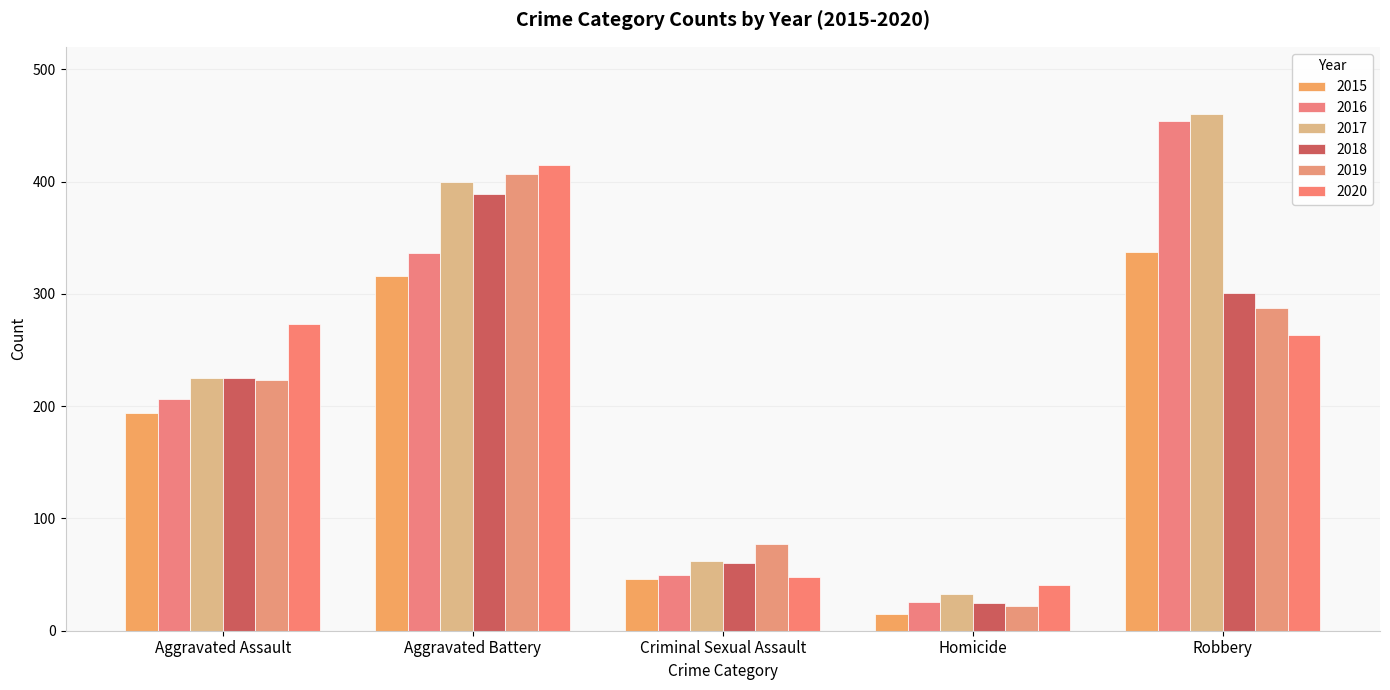

Between Aggravated Assault and Aggravated Battery, which series saw the biggest shift?

2019